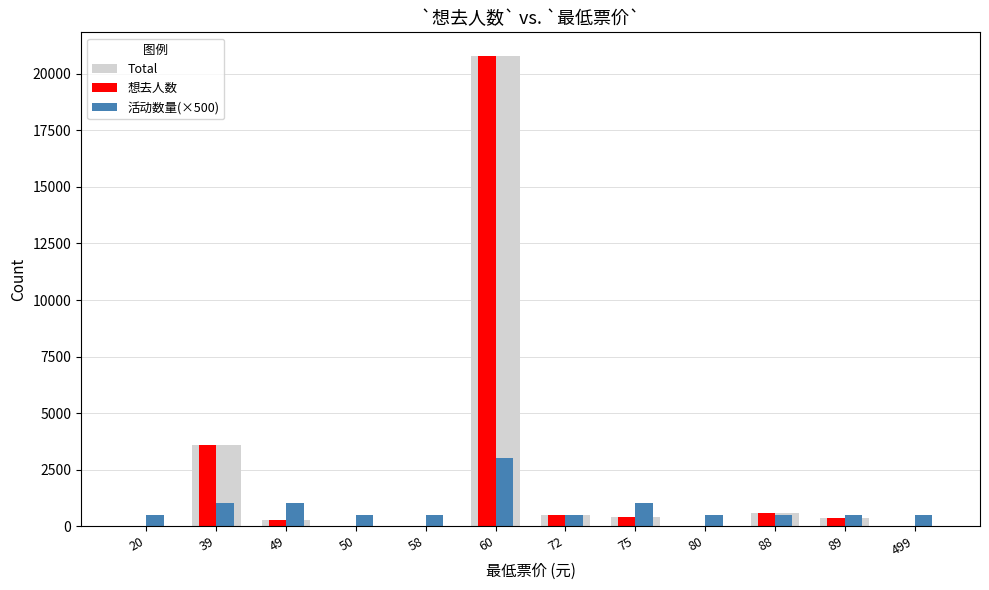

At which category is the sum across all series the highest?

60